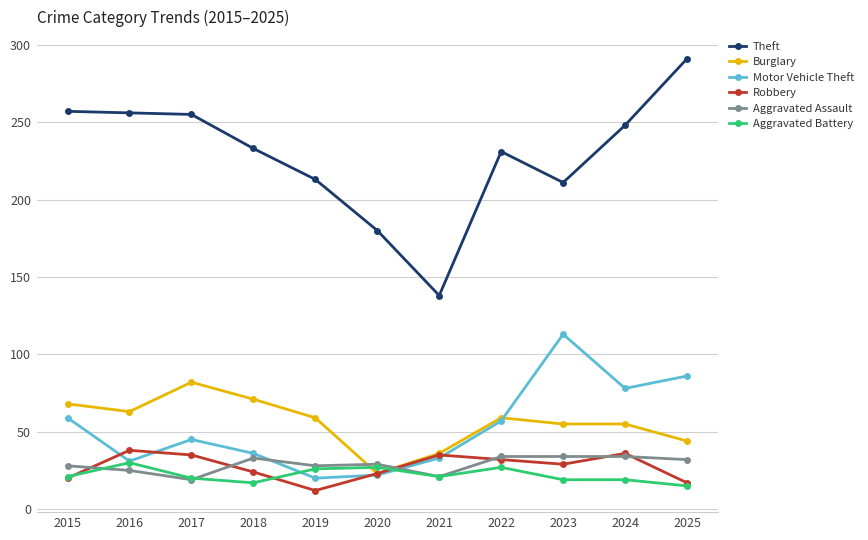

True or false: Robbery has more than 1 interior local peaks.

True